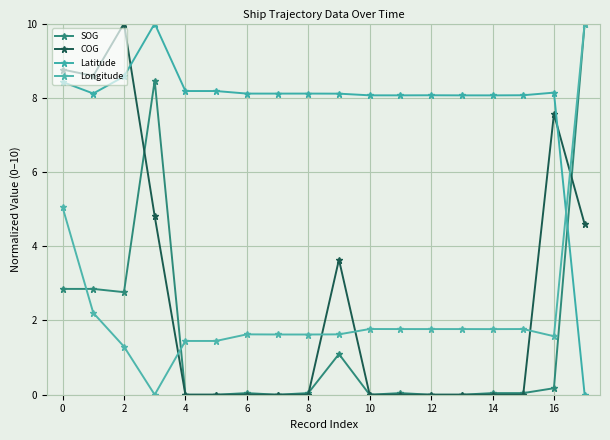

How many lines are shown in the chart?

4